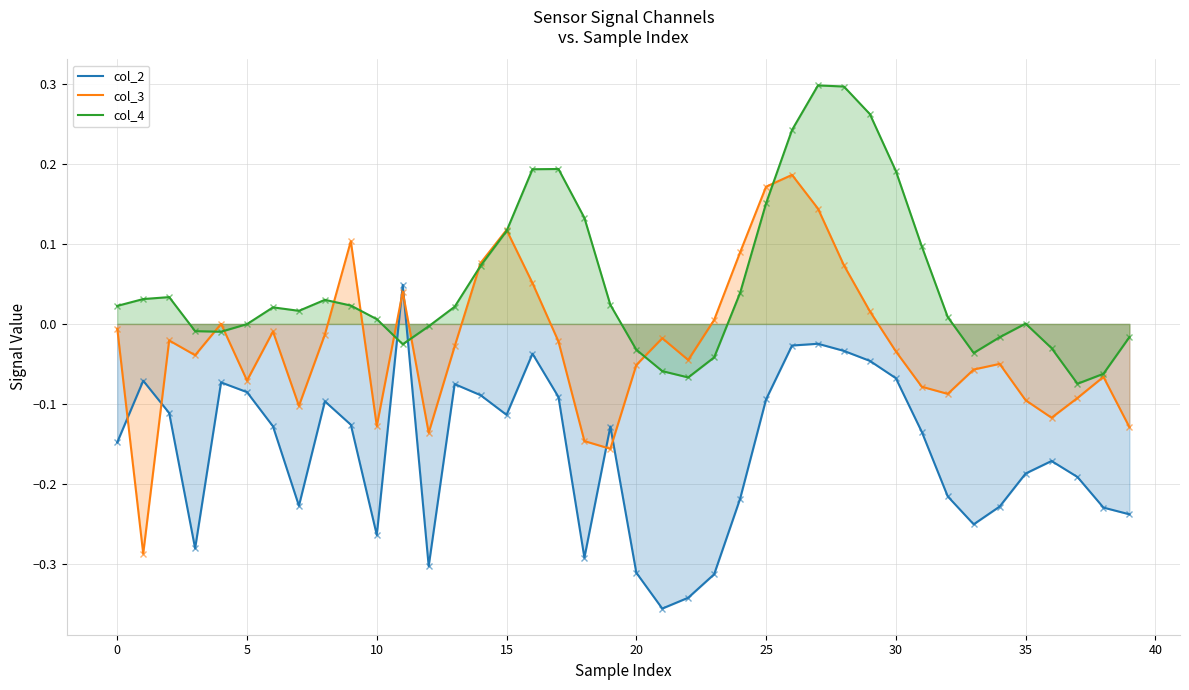

Which has a higher value, 33 or 18?

33